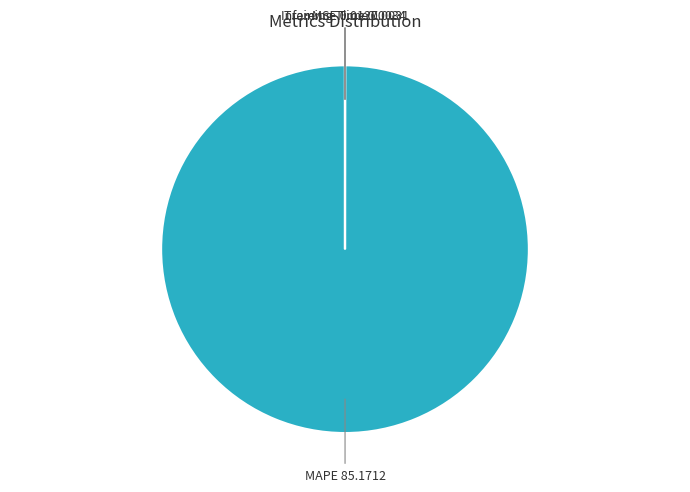

Which slice is the largest?

MAPE